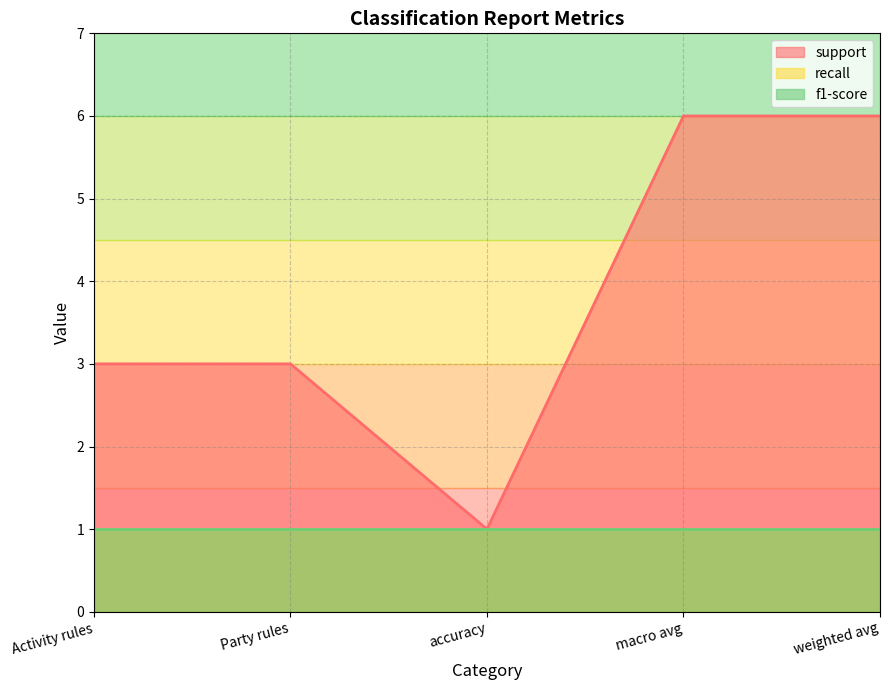

How many data points in support are less than 3?

1